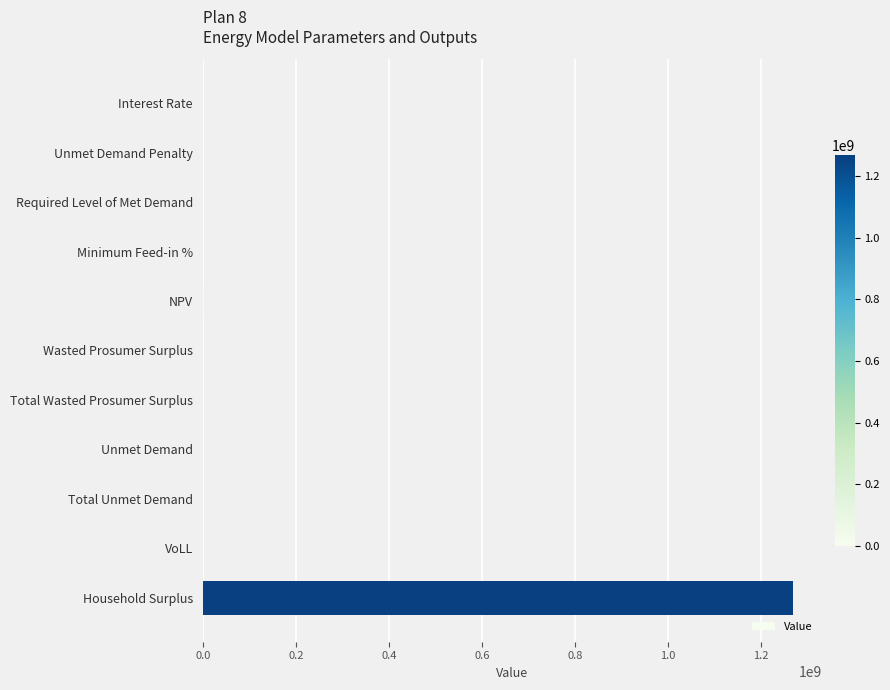

What is the maximum value shown in the chart?

1267864056.2